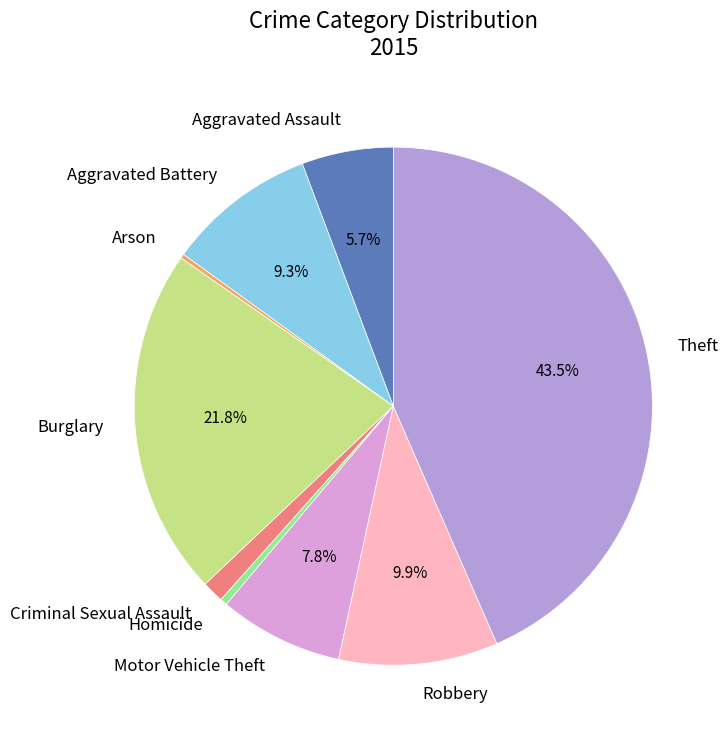

The Aggravated Assault slice represents 6% of the pie. True or false?

True